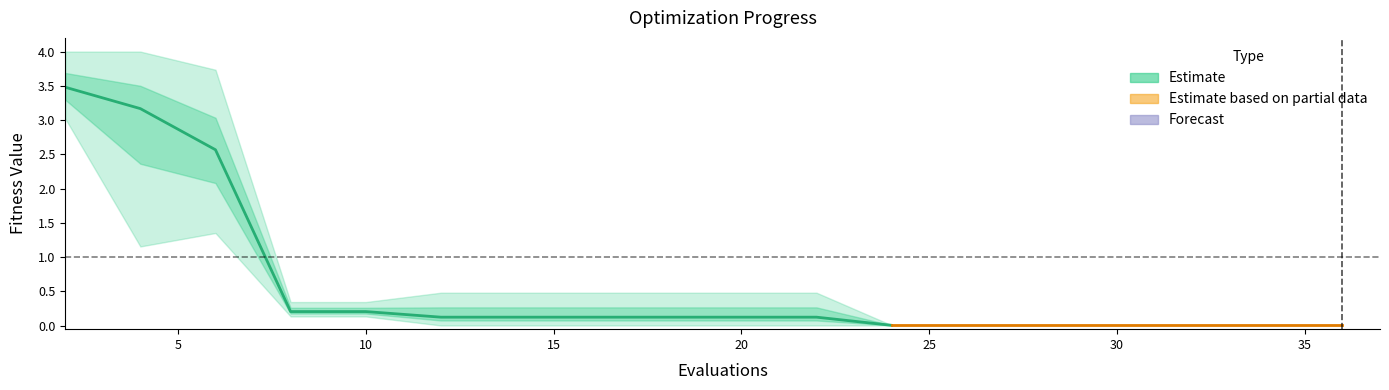

Between 14 and 1, which is larger?

1